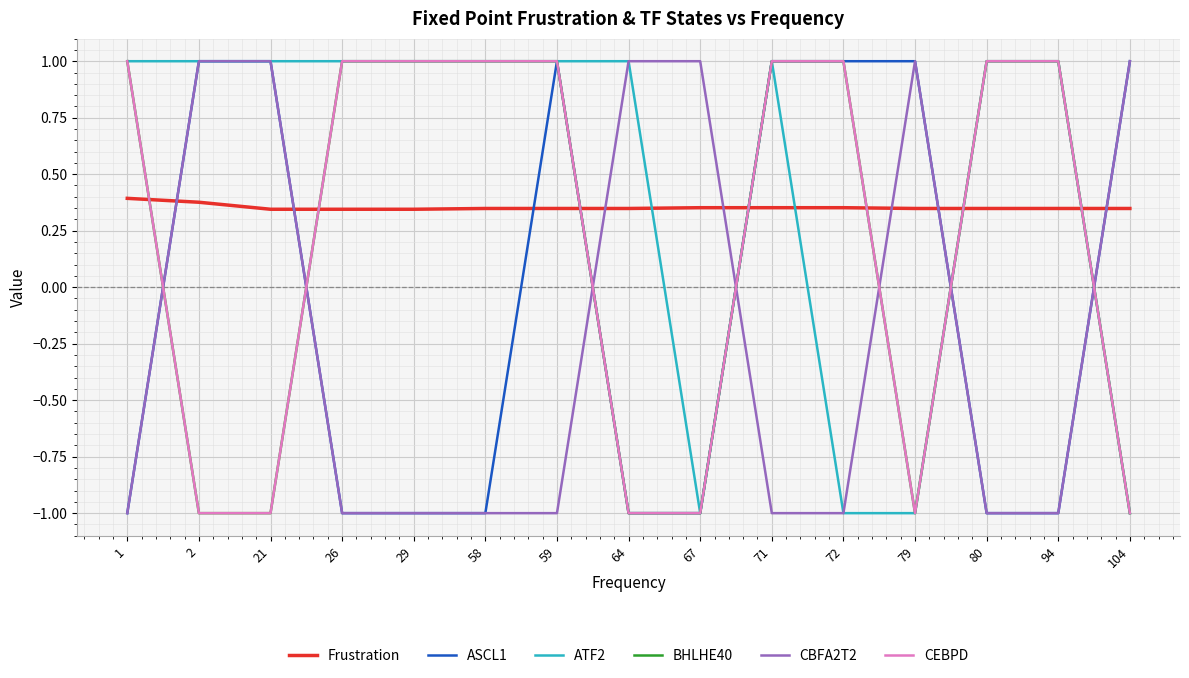

Reading left to right, transcribe all the data shown in this chart.

Frustration: 0.4	0.4	0.3	0.3	0.3	0.3	0.3	0.3	0.4	0.4	0.4	0.3	0.3	0.3	0.3
ASCL1: -1.0	1.0	1.0	-1.0	-1.0	-1.0	1.0	-1.0	-1.0	1.0	1.0	1.0	-1.0	-1.0	1.0
ATF2: 1.0	1.0	1.0	1.0	1.0	1.0	1.0	1.0	-1.0	1.0	-1.0	-1.0	1.0	1.0	-1.0
BHLHE40: 1.0	-1.0	-1.0	1.0	1.0	1.0	1.0	-1.0	-1.0	1.0	1.0	-1.0	1.0	1.0	-1.0
CBFA2T2: -1.0	1.0	1.0	-1.0	-1.0	-1.0	-1.0	1.0	1.0	-1.0	-1.0	1.0	-1.0	-1.0	1.0
CEBPD: 1.0	-1.0	-1.0	1.0	1.0	1.0	1.0	-1.0	-1.0	1.0	1.0	-1.0	1.0	1.0	-1.0